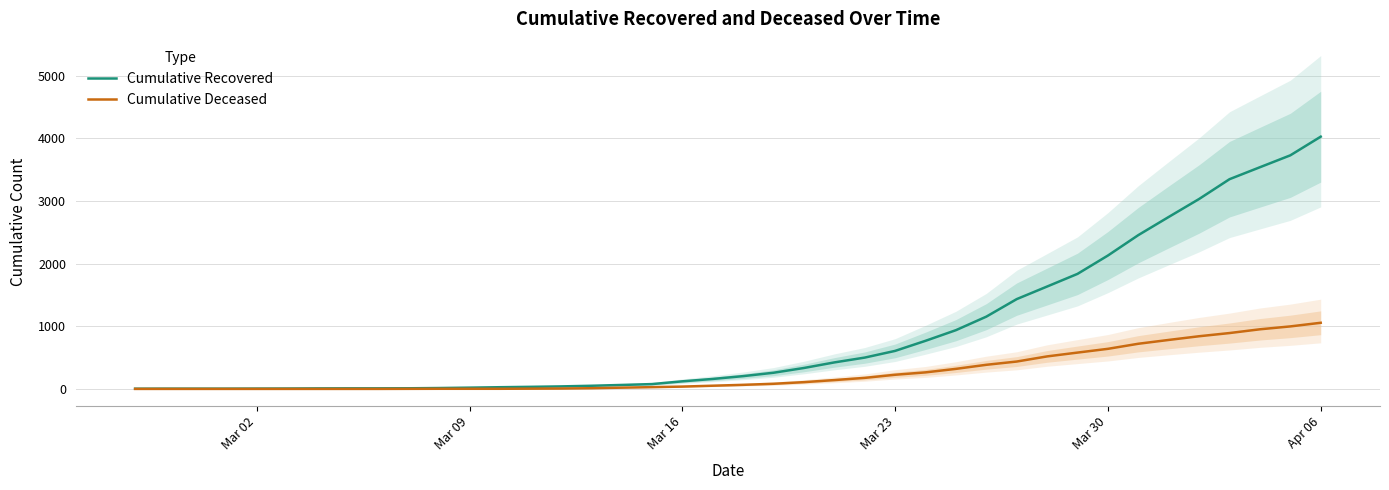

How many distinct data groups are displayed?

2